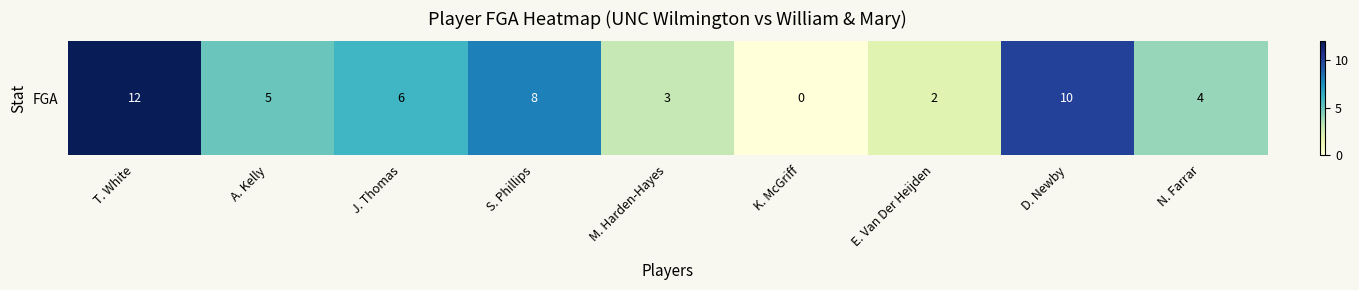

What is the change in value from J. Thomas to D. Newby?

+4